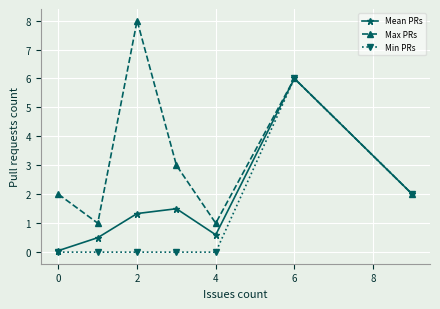

What is the value of the Mean PRs point at the 3rd from the left?

1.3